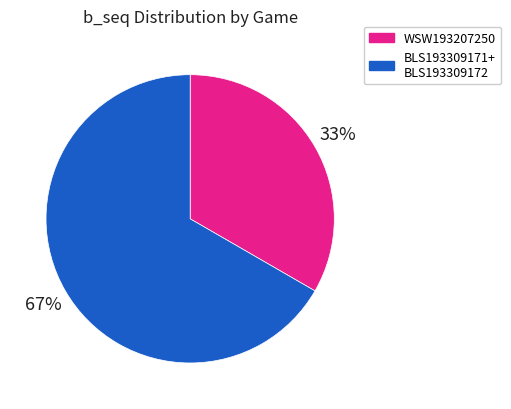

To the nearest percent, what is the average slice percentage?

50%